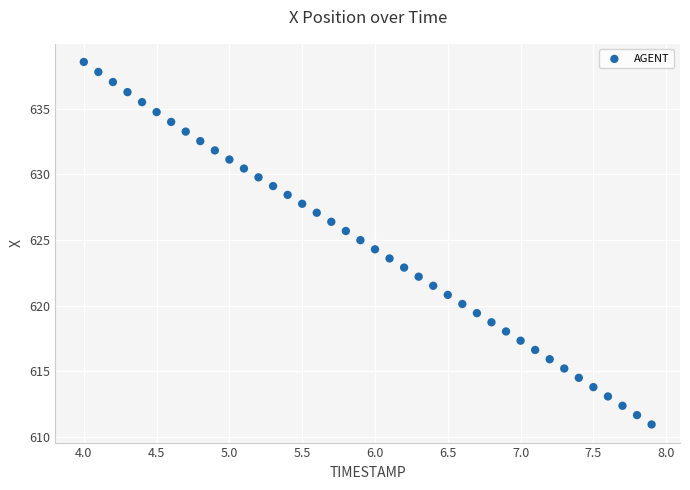

What is the range of X values (max minus min)?

3.9